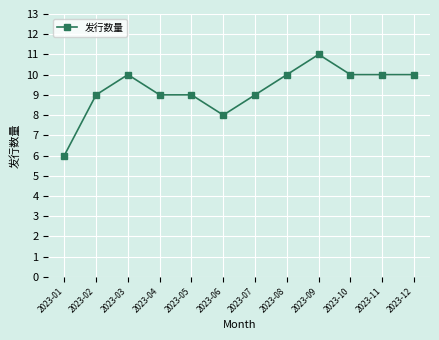

What is the value of the 9th point from the left?

11